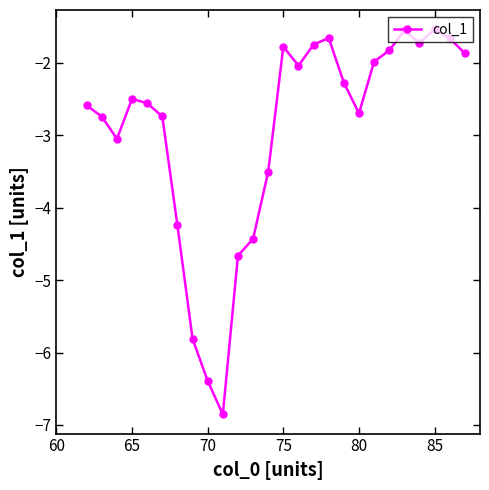

True or false: the data has more than 0 interior local peaks.

True